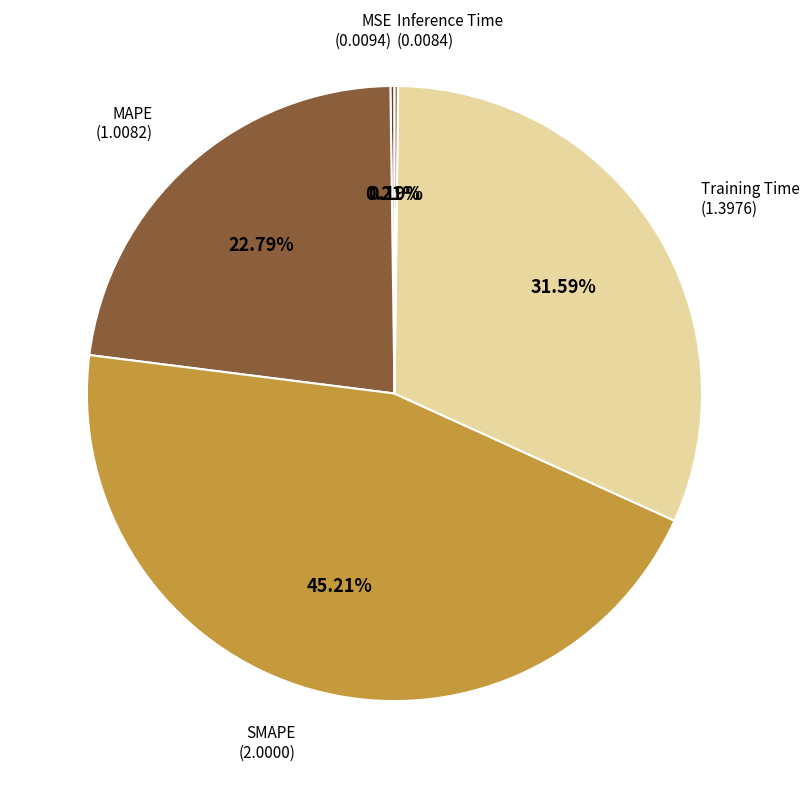

To the nearest percent, what is the difference between the largest and smallest slice percentages?

45%